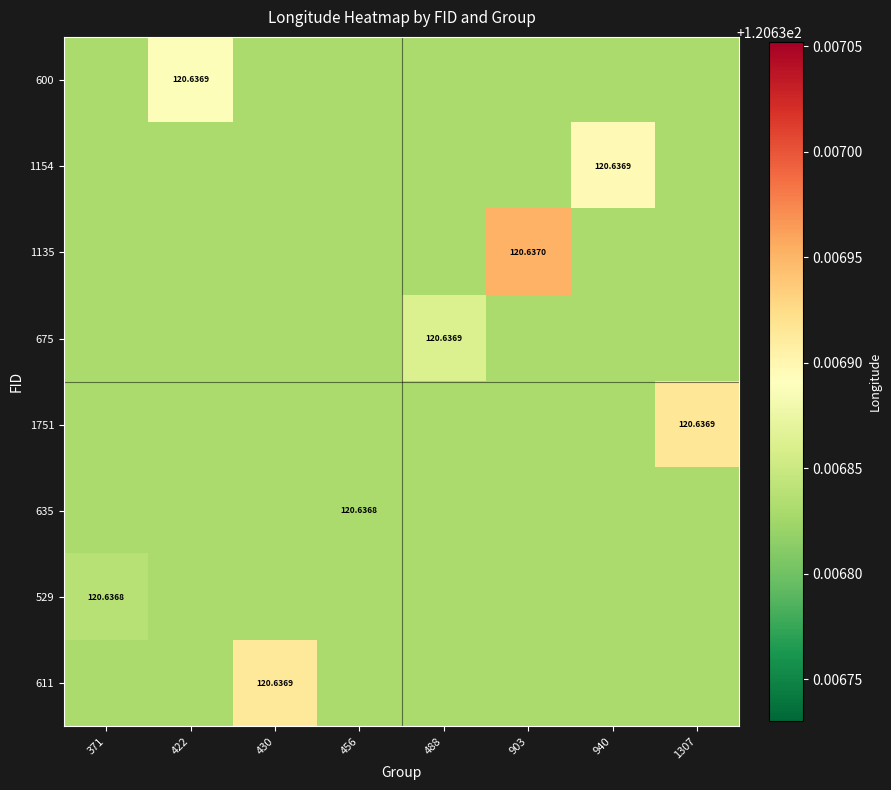

What is the sum of the 675 values at 430 and 456?

241.3